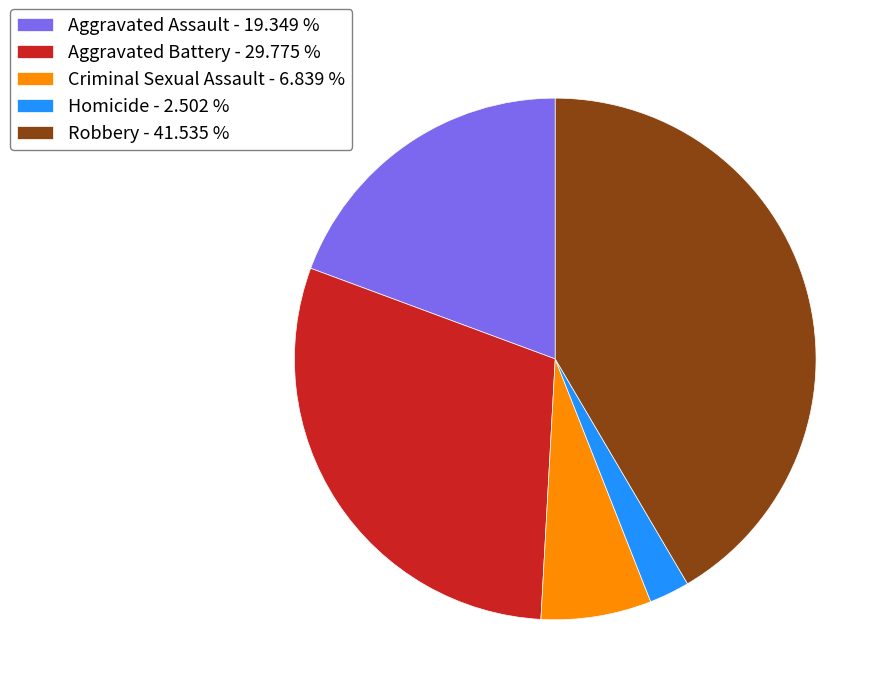

Is the sum of Robbery - 41.535 % and Homicide - 2.502 % greater than half?

No